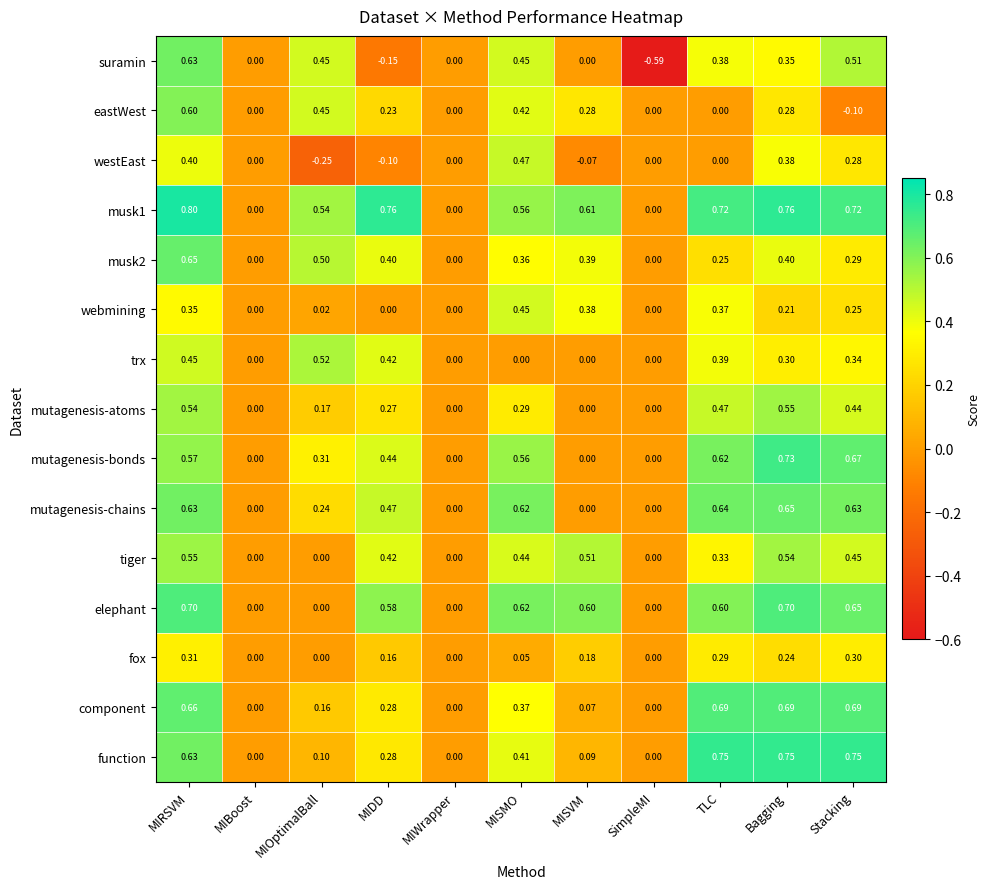

Which series has the largest range (max minus min)?

suramin